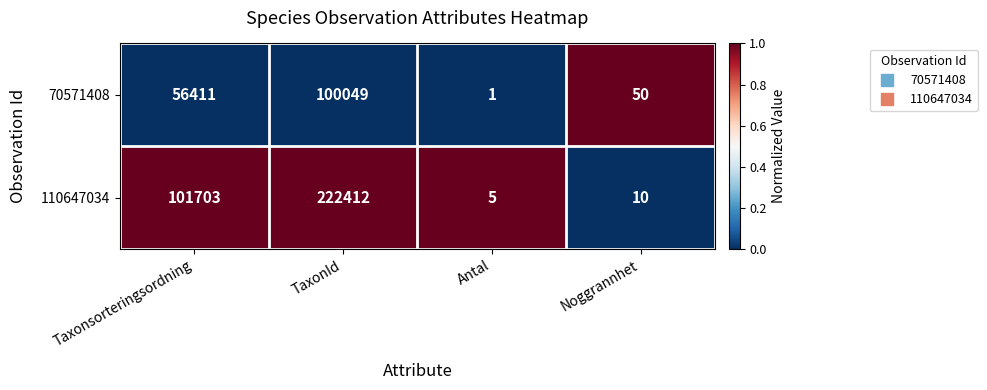

Reading right to left, transcribe all the data shown in this chart.

70571408: Noggrannhet=50	Antal=1	TaxonId=100049	Taxonsorteringsordning=56411
110647034: Noggrannhet=10	Antal=5	TaxonId=222412	Taxonsorteringsordning=101703